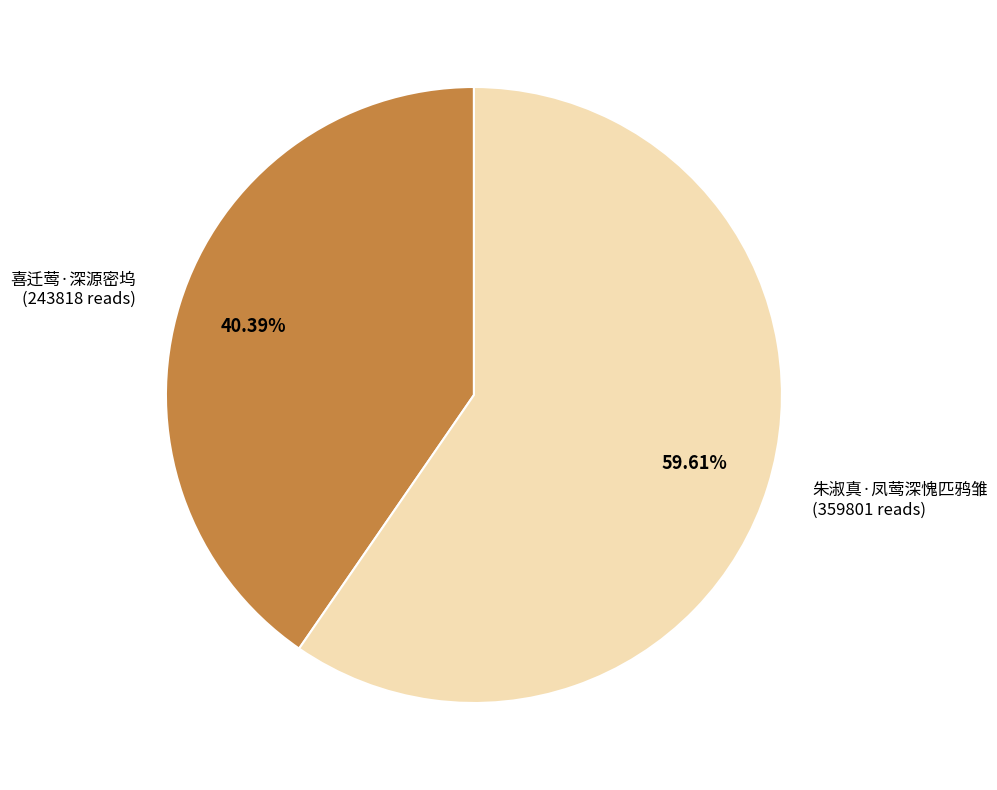

Do 喜迁莺·深源密坞 and 朱淑真·凤莺深愧匹鸦雏 together represent more than half of the pie?

Yes